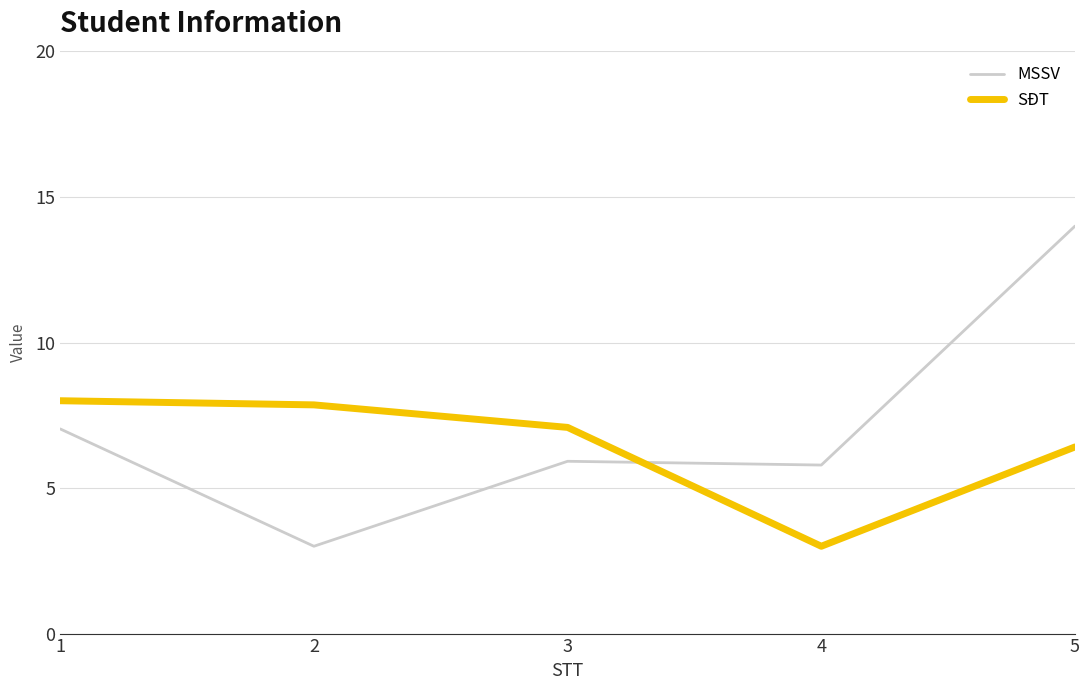

Reading left to right, list all the values displayed in this chart.

MSSV: 7.0	3.0	5.9	5.8	14.0
SĐT: 8.0	7.9	7.1	3.0	6.4